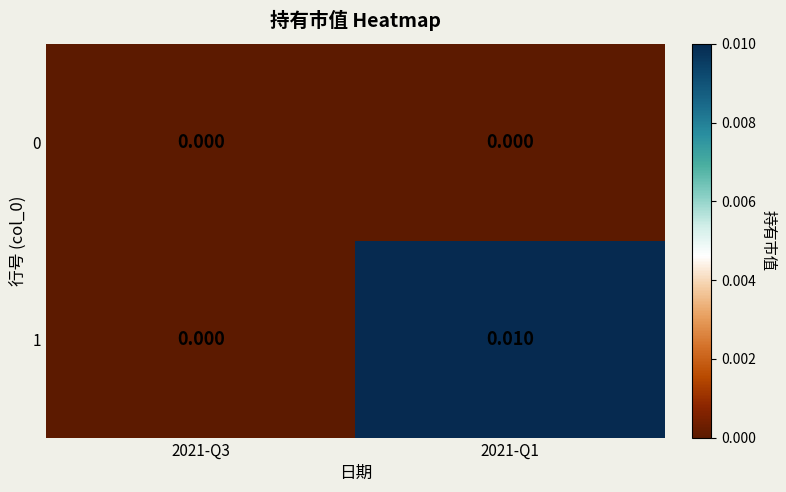

Is the value of 0 at 2021-Q3 greater than the value of 1 at 2021-Q1?

No